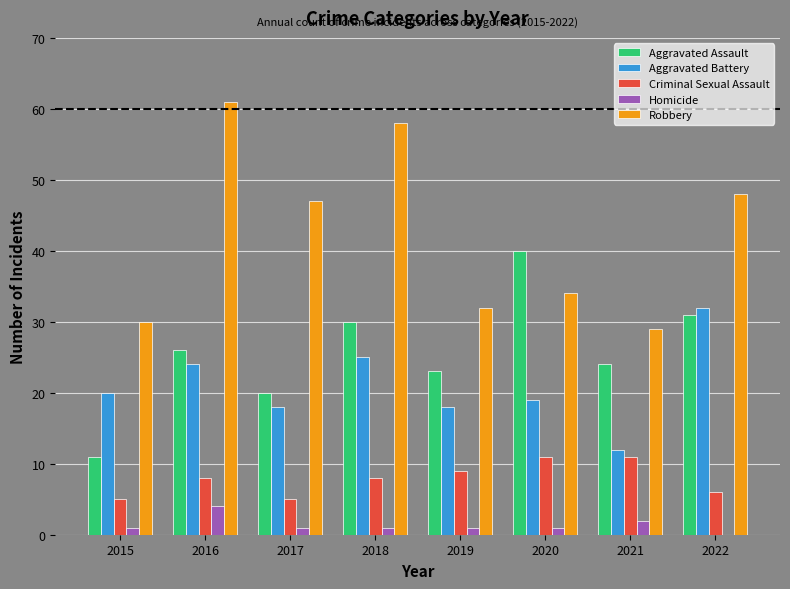

The Criminal Sexual Assault series shows 5 at 2017. True or false?

True